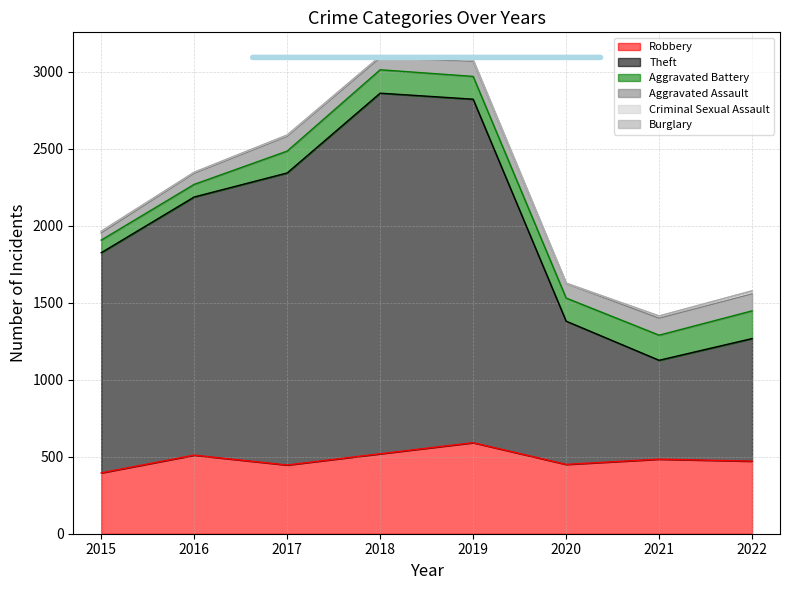

How many lines are shown in the chart?

6